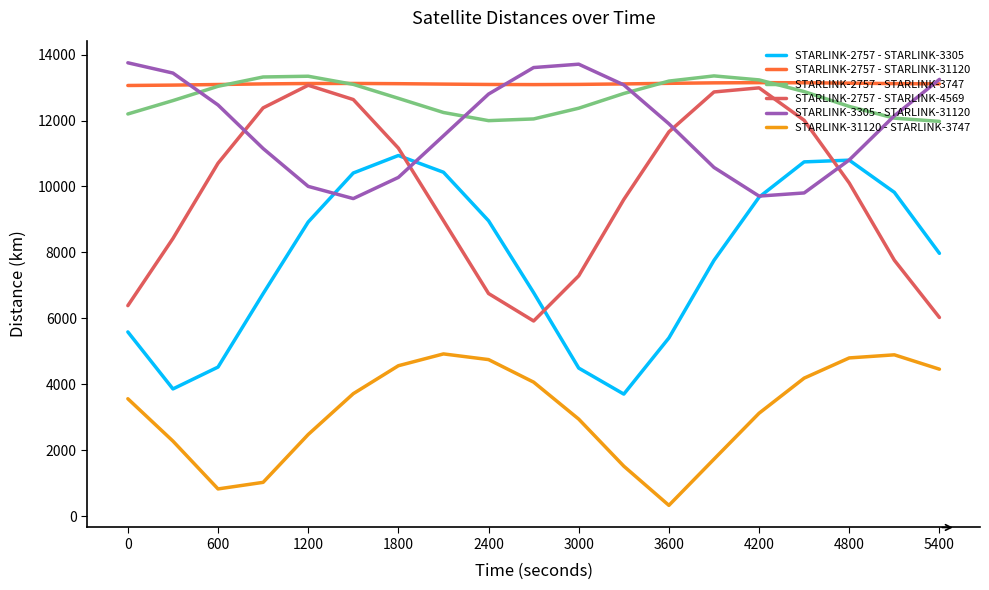

What is the lowest value of the STARLINK-2757 - STARLINK-4569 series?

5922.1